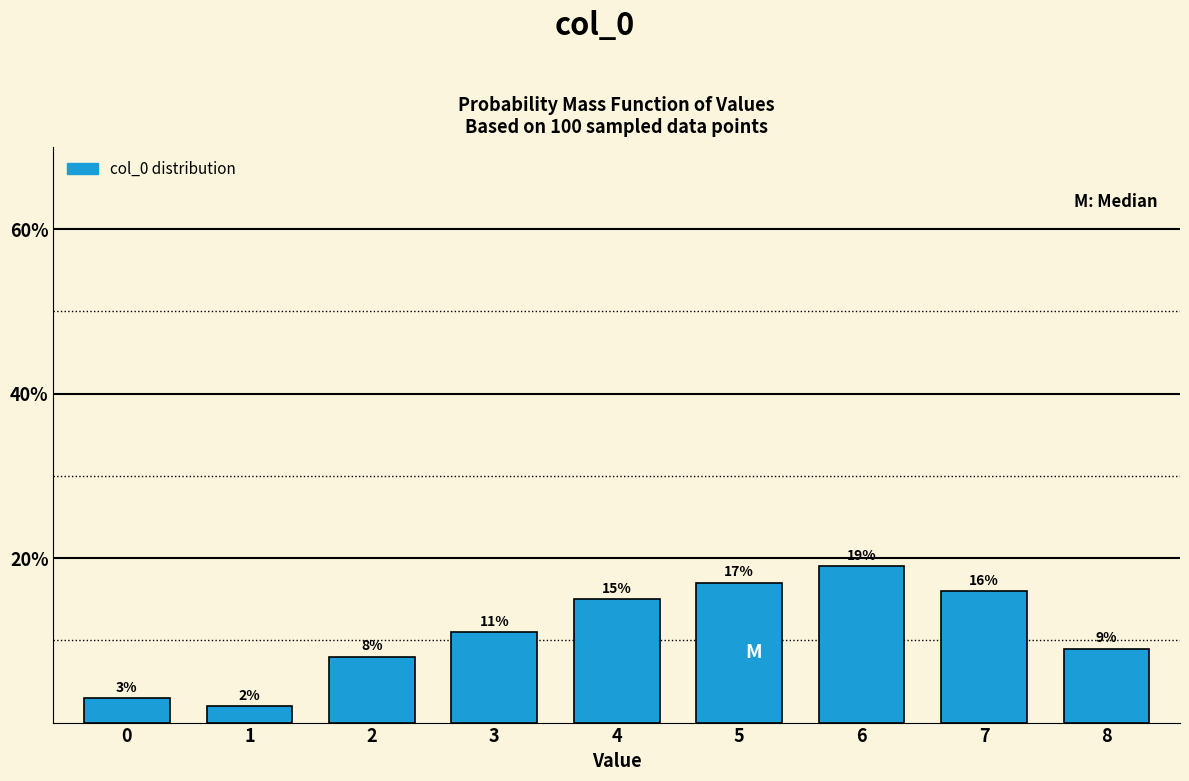

Reading left to right, transcribe all the data shown in this chart.

3	2	8	11	15	17	19	16	9